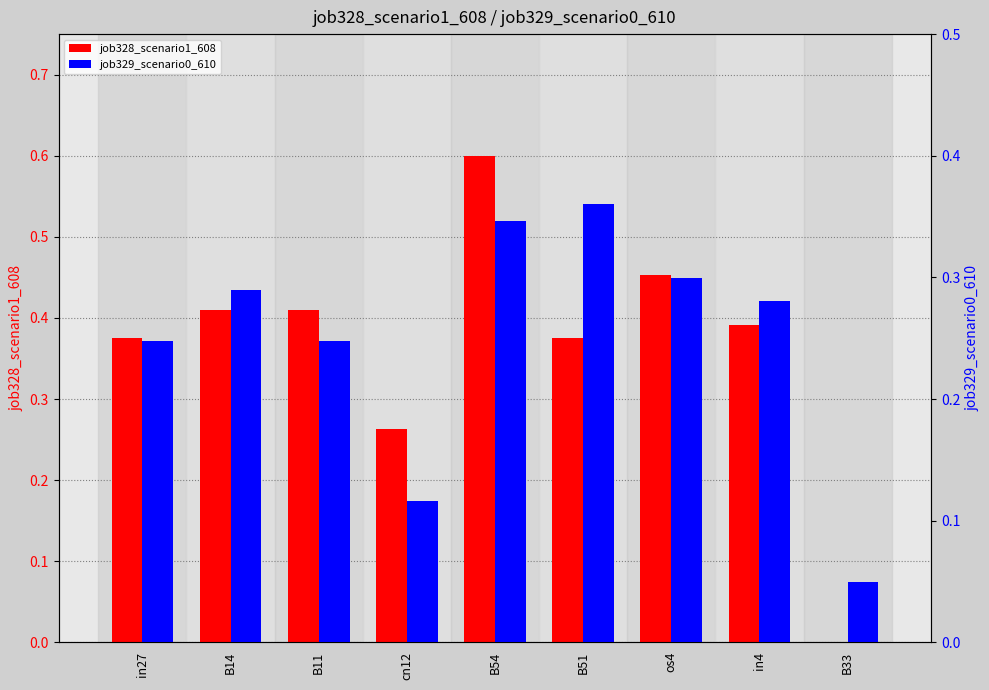

What is the label of the 1st bar from the left?

in27